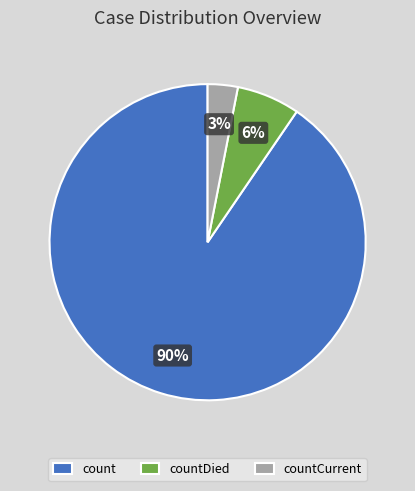

Rank the categories by value from lowest to highest.

countCurrent, countDied, count